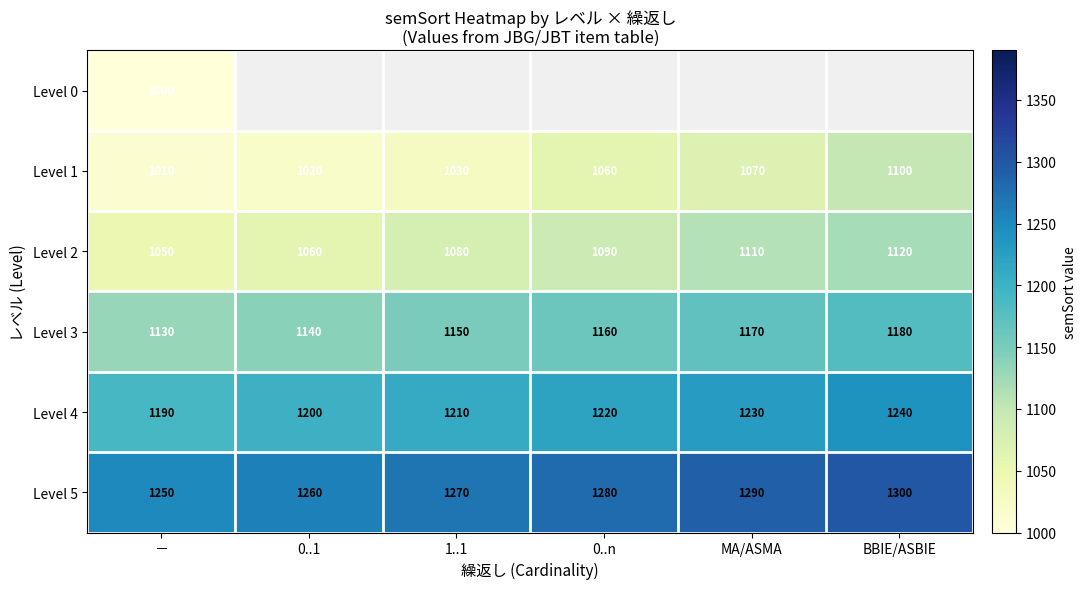

Is the value of Level 3 at － greater than the value of Level 1 at MA/ASMA?

Yes